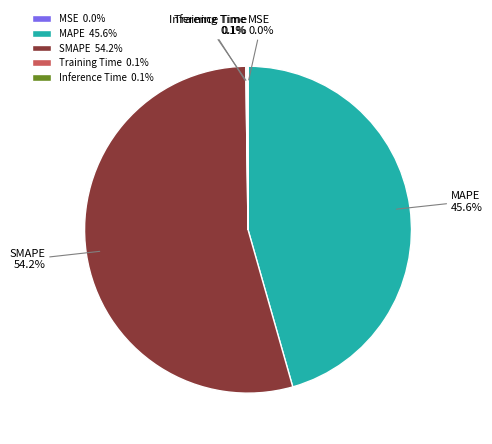

Does SMAPE account for over 50% of the chart?

Yes